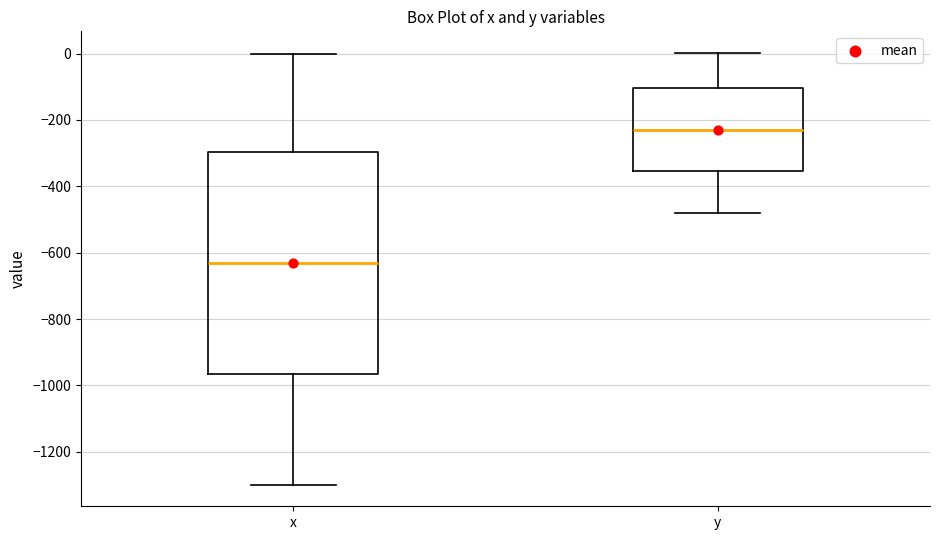

Reading left to right, transcribe this box plot: for each box, give where its median line is, the range the box spans, and where its two whiskers end, as read against the y-axis. The values are not printed on the chart, so give them approximately, as read against the axis.

x: median -640, box -960 to -300, whiskers -1300 to 0
y: median -220, box -360 to -100, whiskers -480 to 0